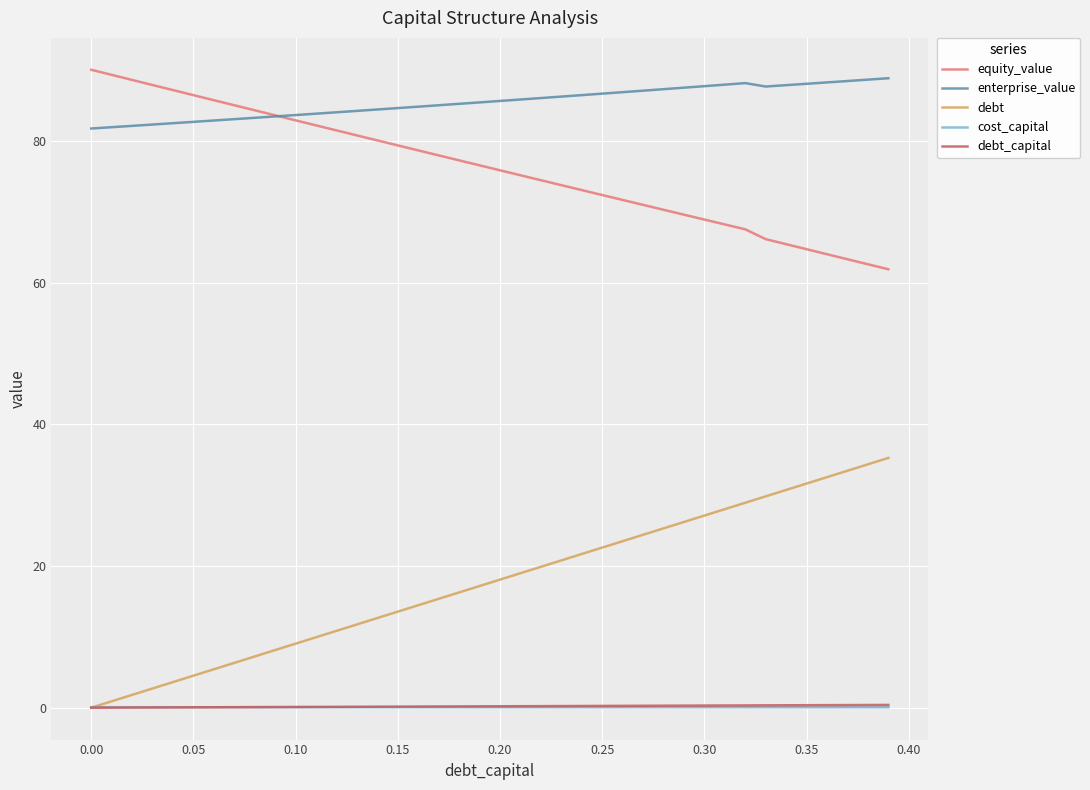

Which series has the largest total across all categories?

enterprise_value